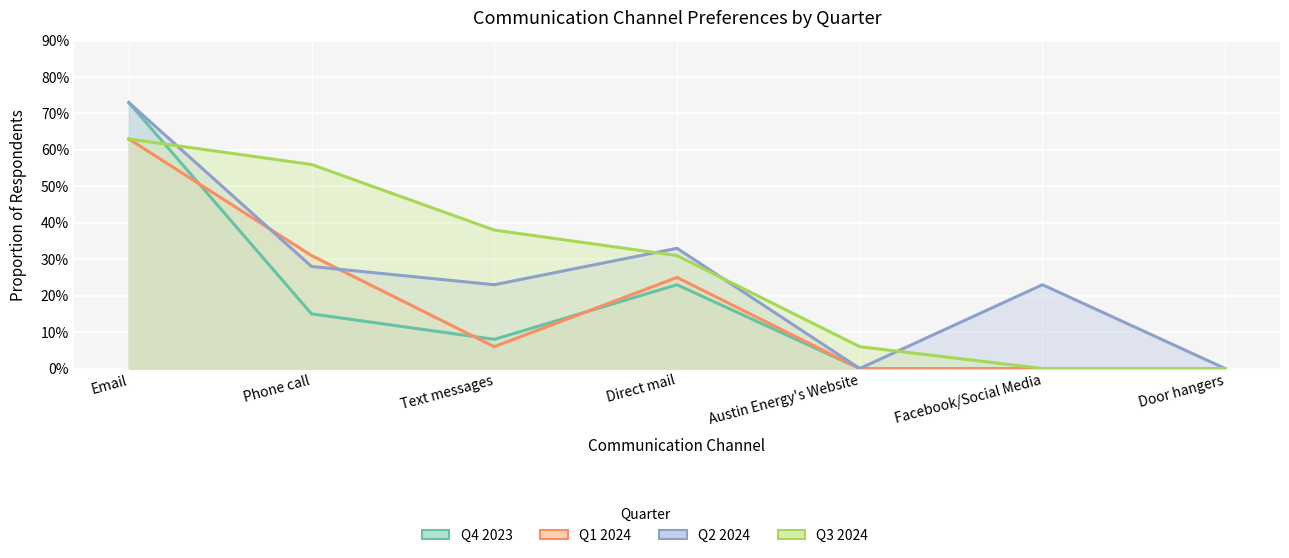

How many positive values does the Q3 2024 series have?

5